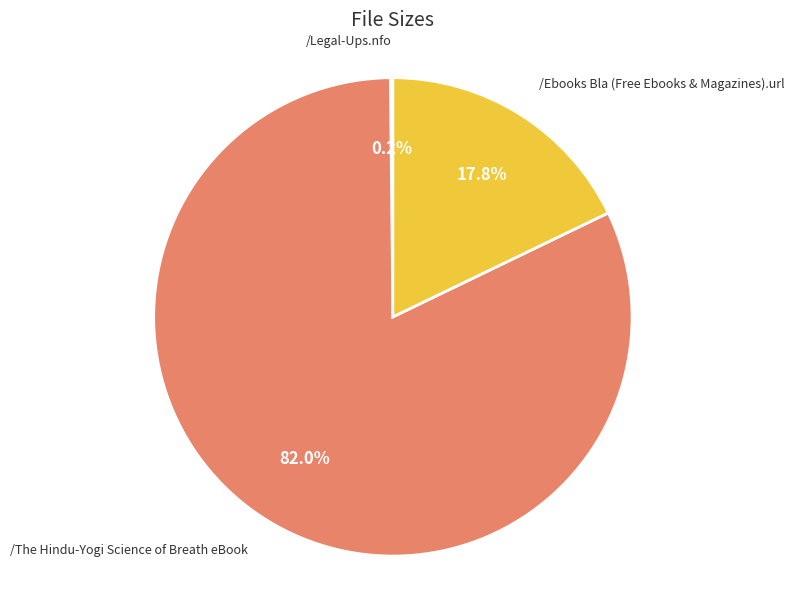

Approximately how many times larger is the value at /The Hindu-Yogi Science of Breath eBook compared to /Ebooks Bla (Free Ebooks & Magazines).url?

4.6